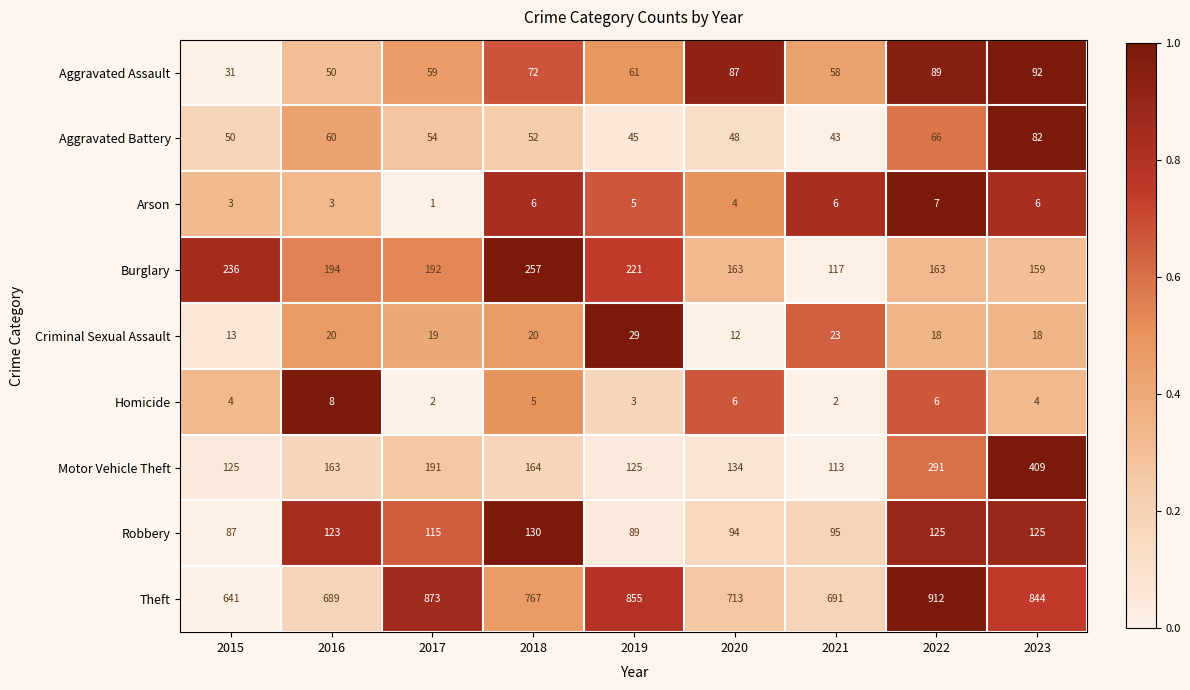

Between 2015 and 2023, which series saw the biggest shift?

Motor Vehicle Theft